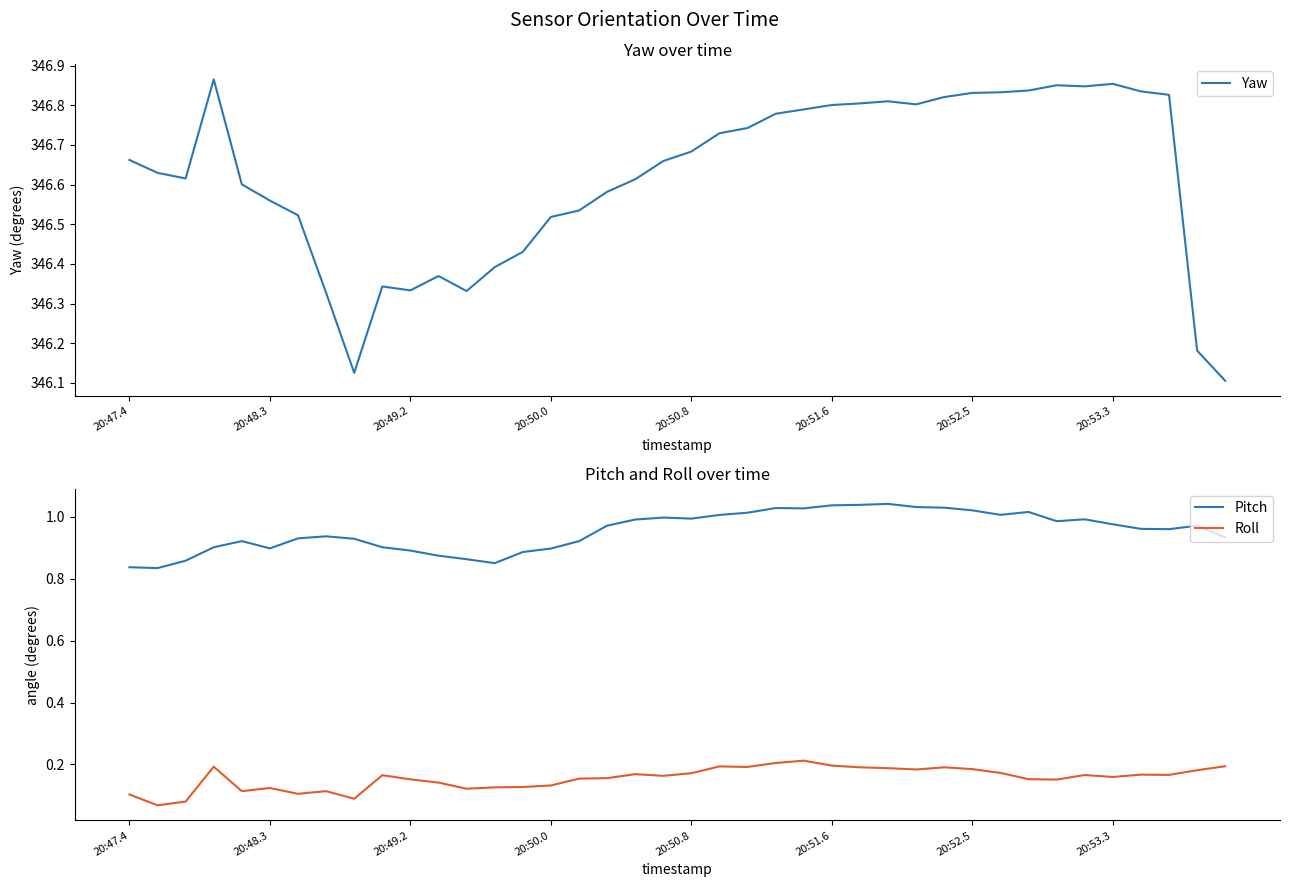

True or false: Pitch and Roll cross at least once.

False